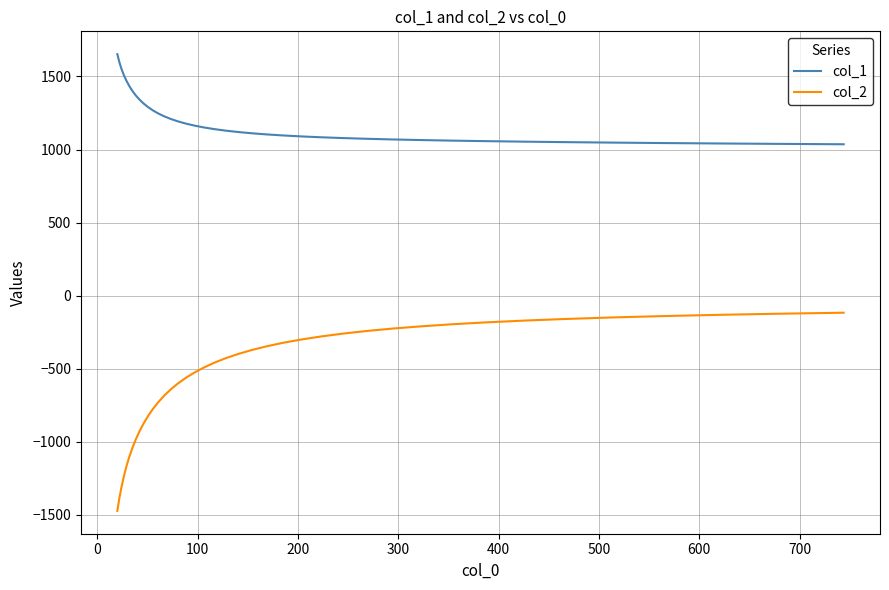

Which series has the largest total across all categories?

col_1